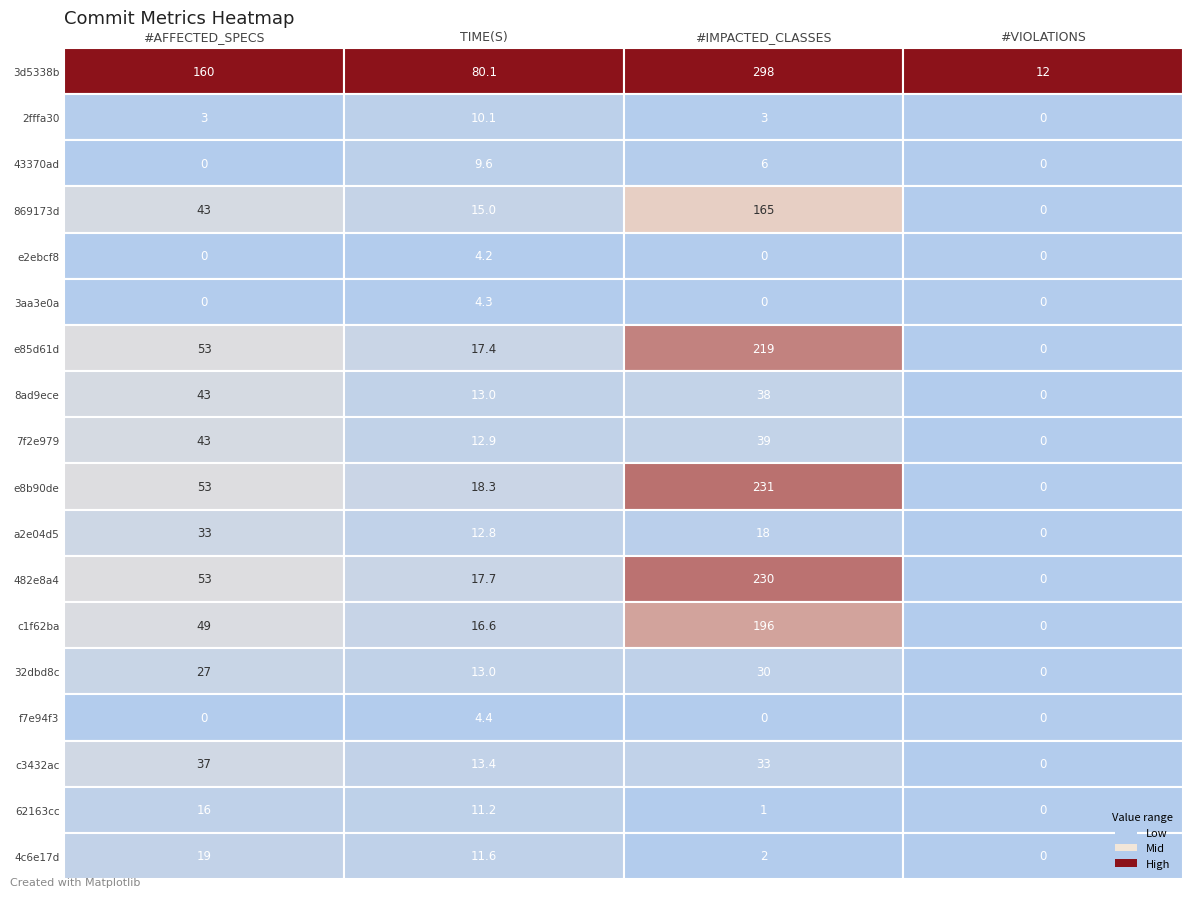

What is the sum of all c1f62ba values?

261.6